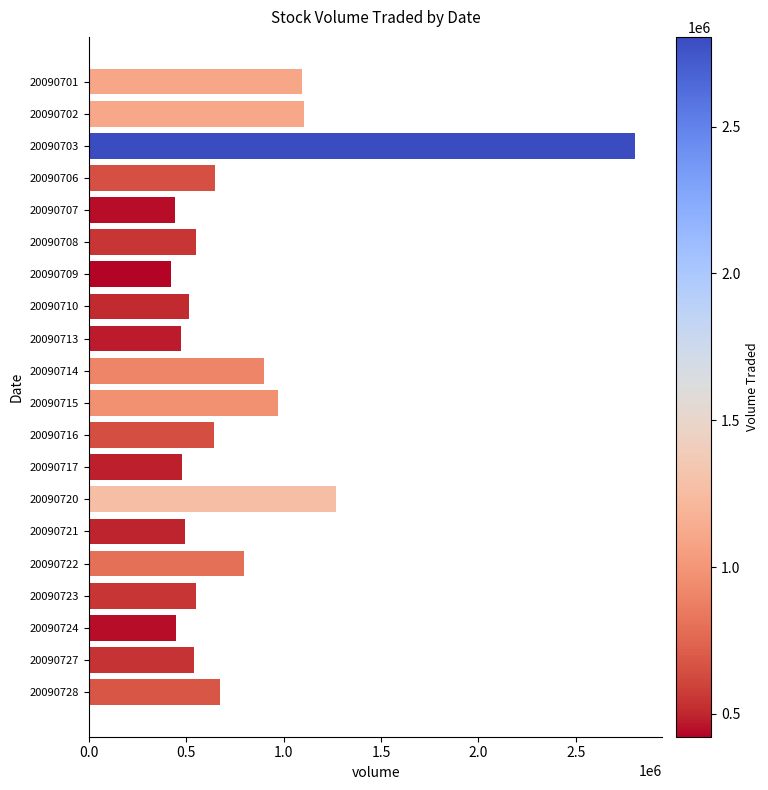

What is the change in value from 20090722 to 20090728?

-122600